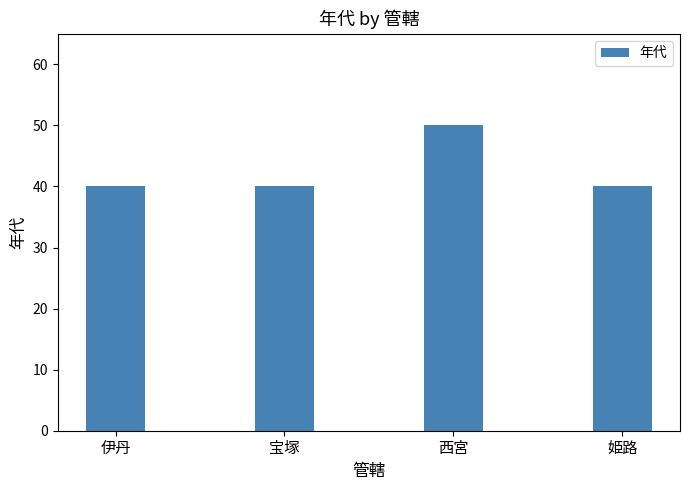

The chart shows a value of 11 at 姫路. True or false?

False